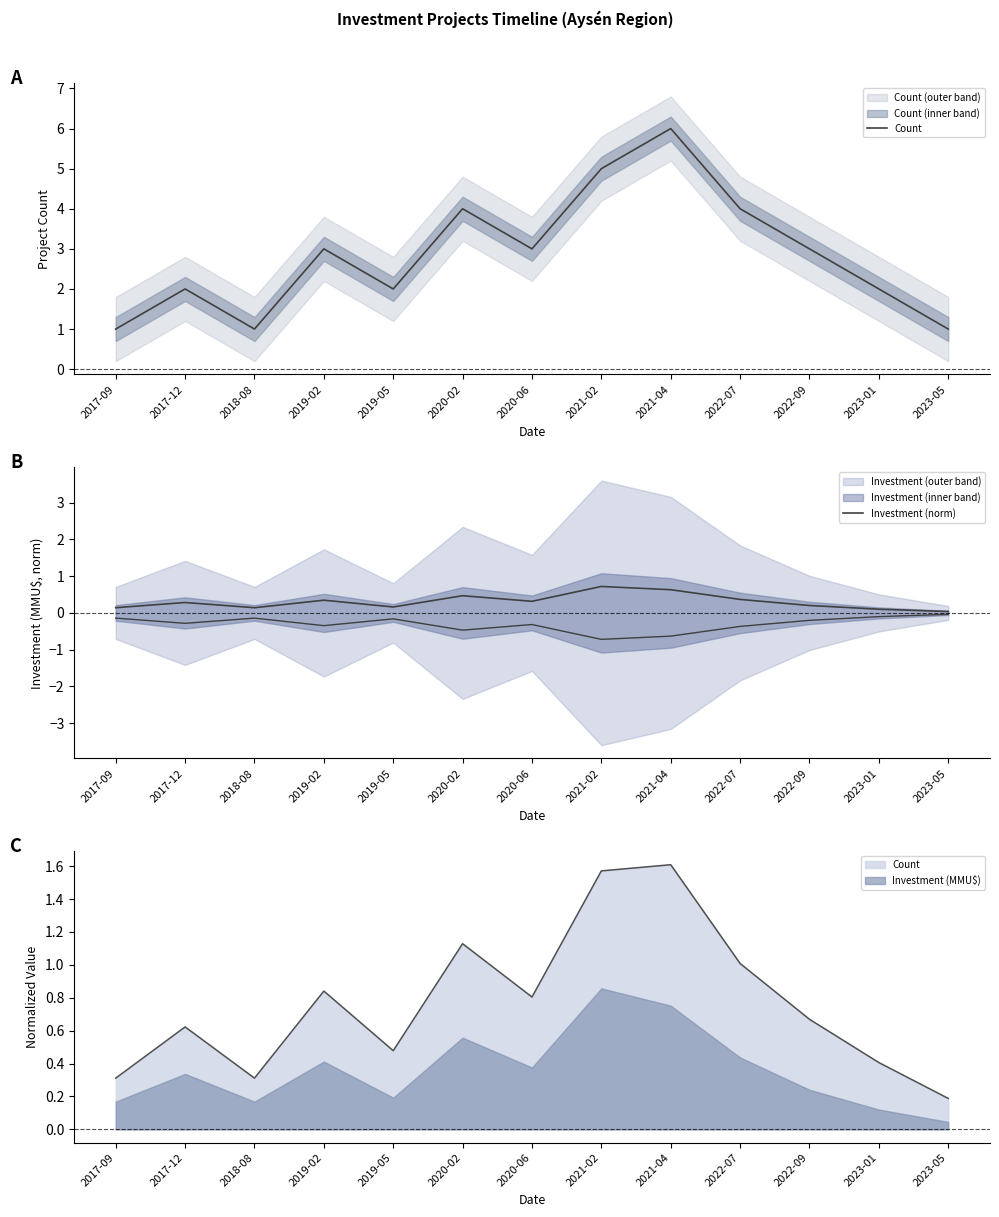

What is the label of the 13th point from the right?

2017-09